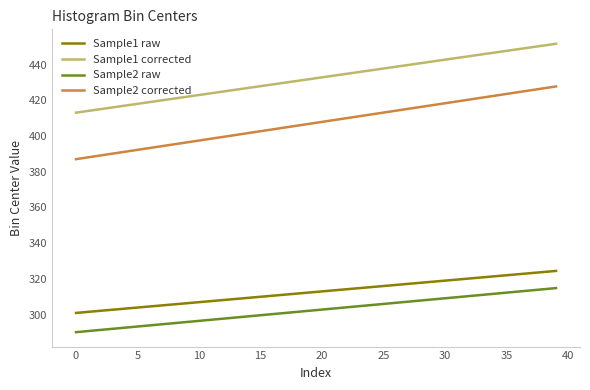

Which series has the largest range (max minus min)?

Sample2 corrected